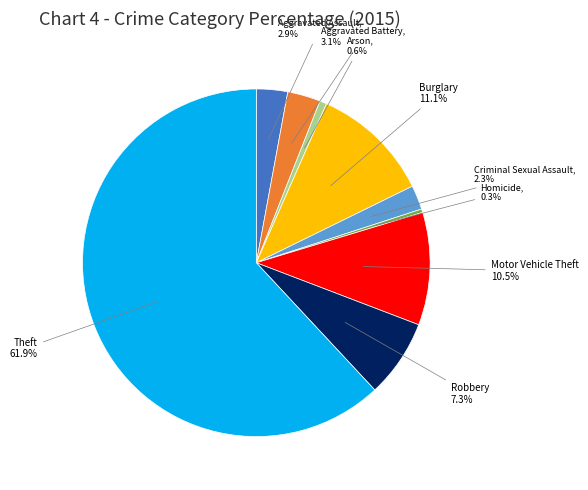

Is there any slice that represents more than half of the pie?

Yes